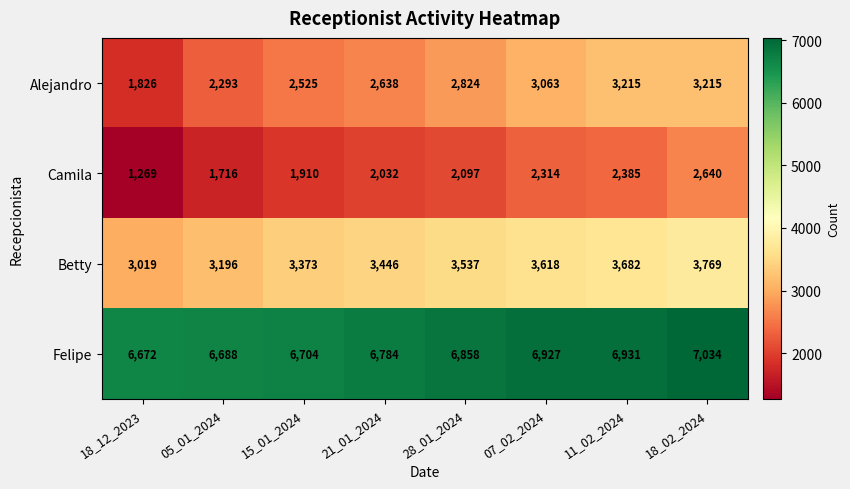

True or false: Betty has a value of 784 at 05_01_2024.

False